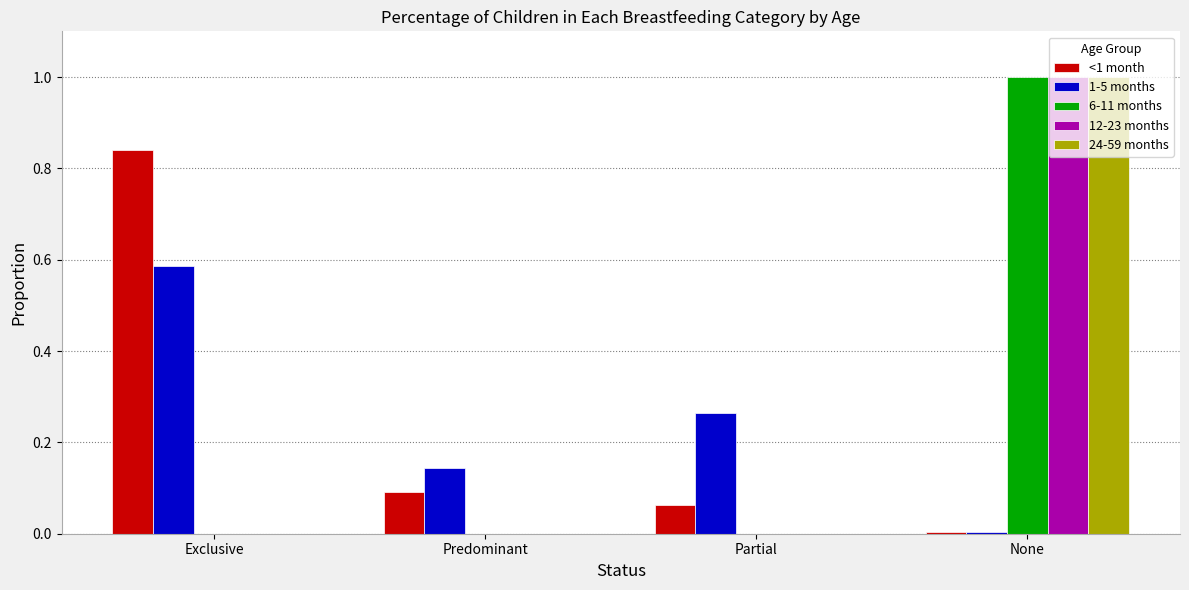

What are all the series names shown in the legend?

<1 month, 1-5 months, 6-11 months, 12-23 months, 24-59 months